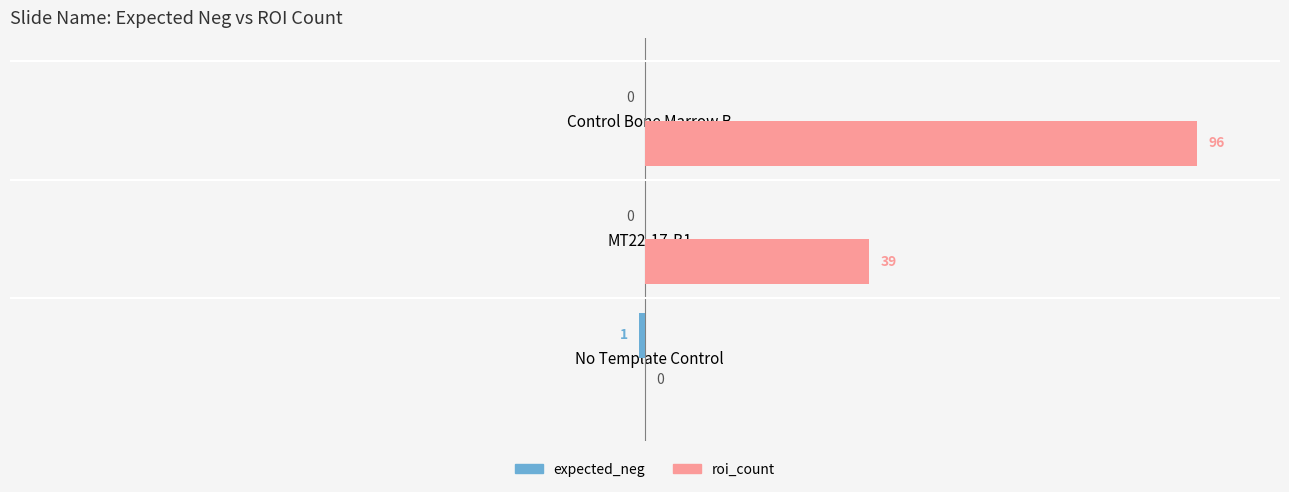

The value of roi_count at No Template Control is 0.0. True or false?

True